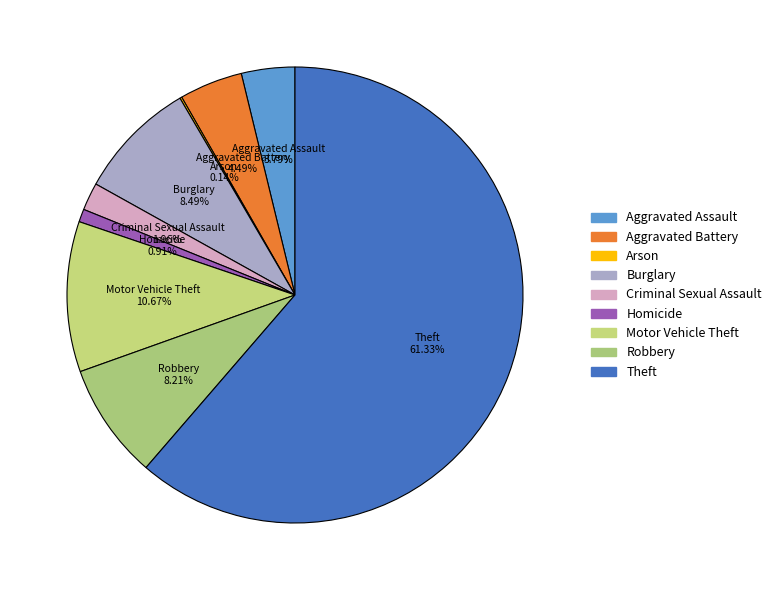

The Aggravated Battery slice represents 4% of the pie. True or false?

True